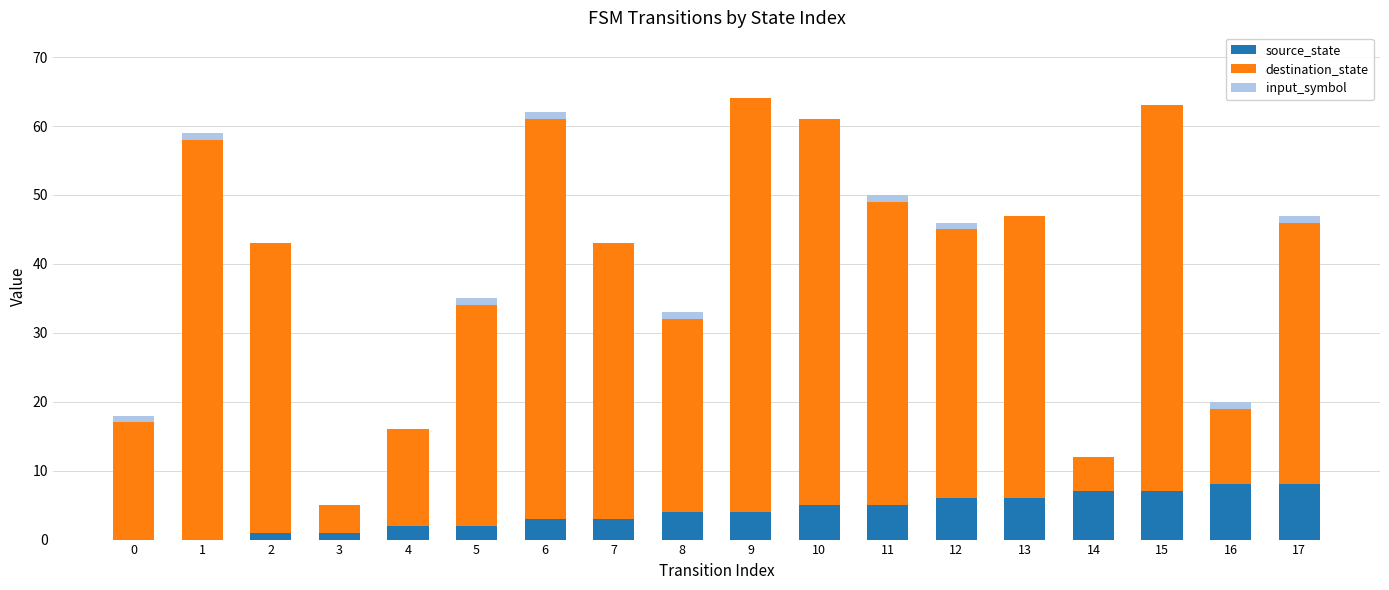

Are the bars horizontal?

No